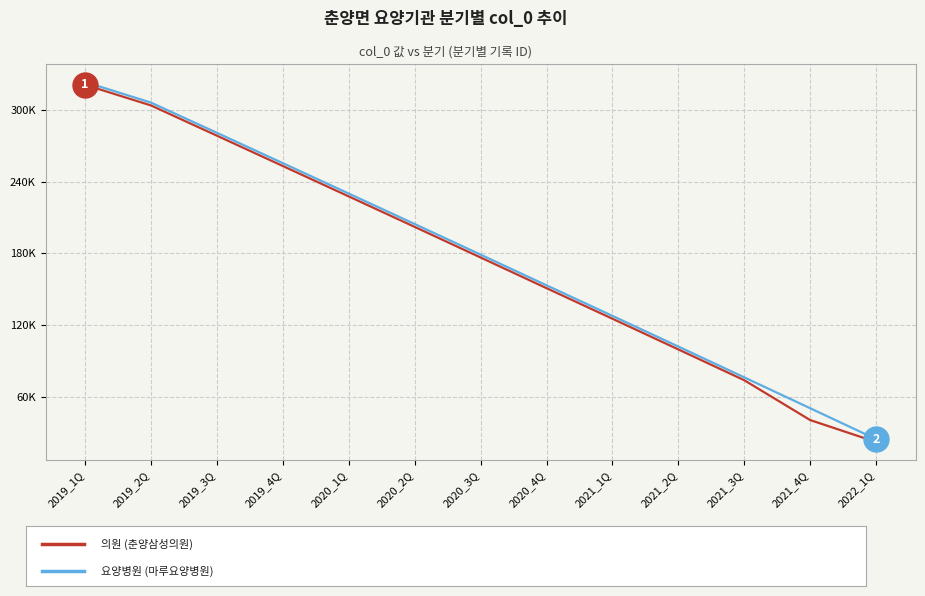

Reading right to left, extract all data points from this chart.

의원 (춘양삼성의원): 2022_1Q=21982	2021_4Q=40359	2021_3Q=73731	2021_2Q=99533	2021_1Q=125238	2020_4Q=150836	2020_3Q=176519	2020_2Q=202157	2020_1Q=227667	2019_4Q=253126	2019_3Q=278533	2019_2Q=303843	2019_1Q=321128
요양병원 (마루요양병원): 2022_1Q=24375	2021_4Q=50278	2021_3Q=76118	2021_2Q=101915	2021_1Q=127615	2020_4Q=153214	2020_3Q=178905	2020_2Q=204531	2020_1Q=230042	2019_4Q=255502	2019_3Q=280918	2019_2Q=306218	2019_1Q=323497